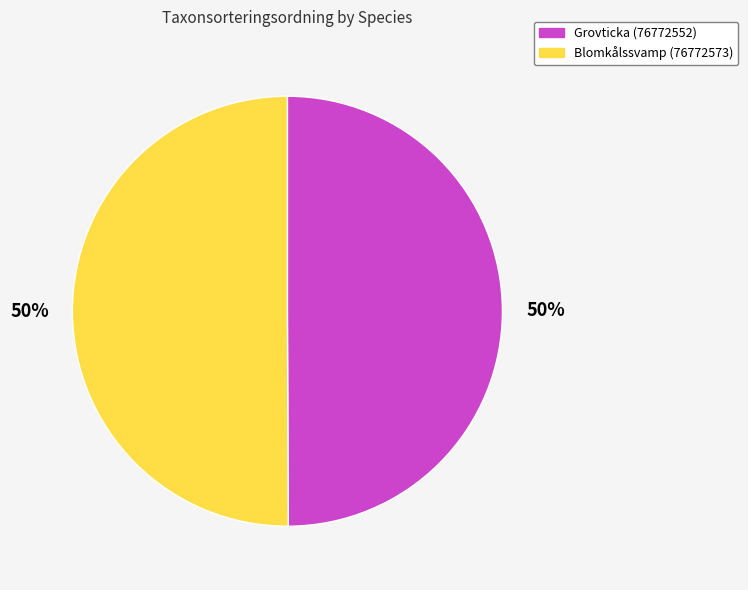

To the nearest percent, what percentage of the pie is Grovticka (76772552)?

50%